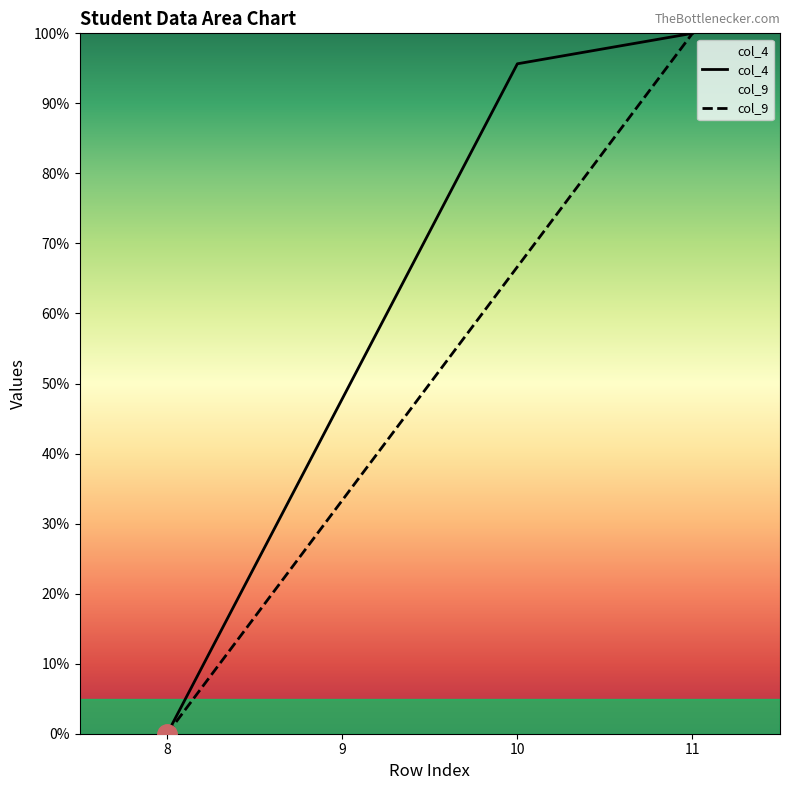

List the labels in order of col_4 value, smallest first.

8, 9, 10, 11